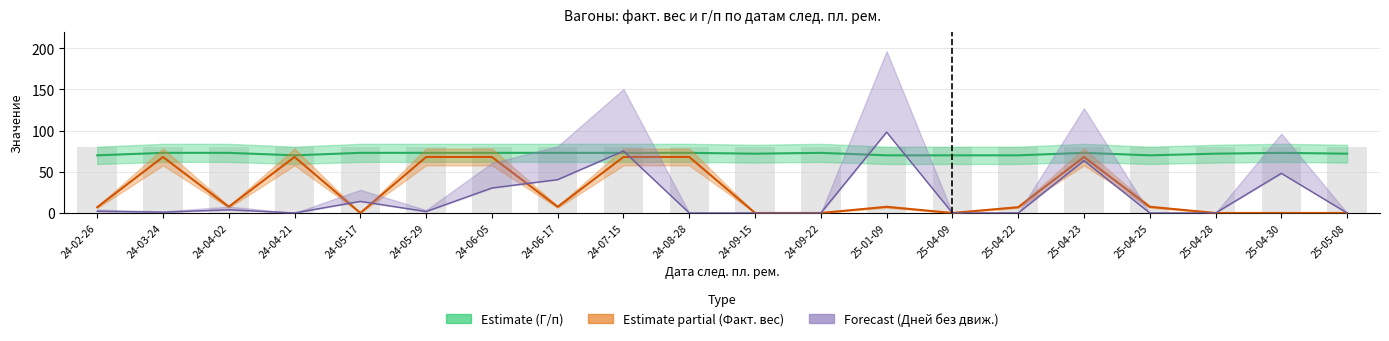

What is the label of the 5th bar from the left?

24-05-17